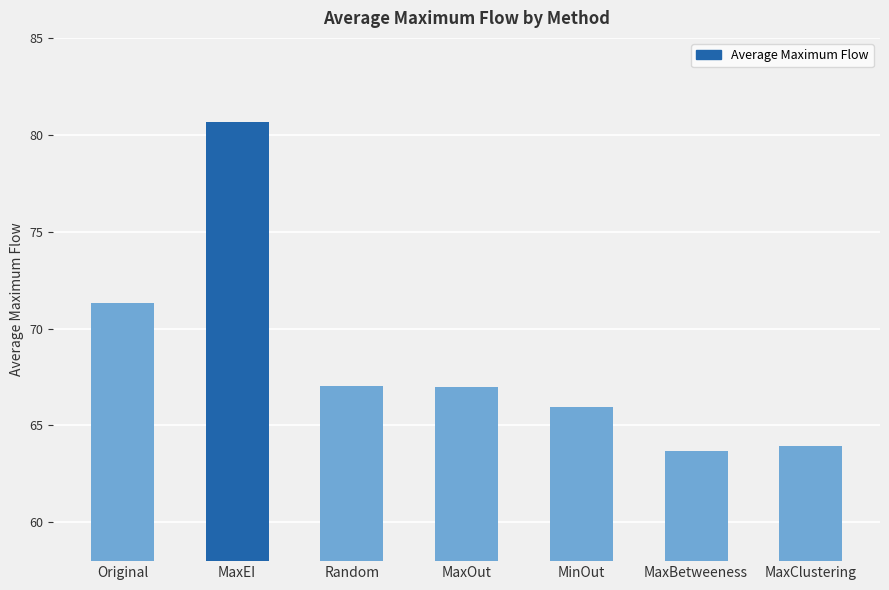

What is the change in value from MaxEI to MinOut?

-14.7